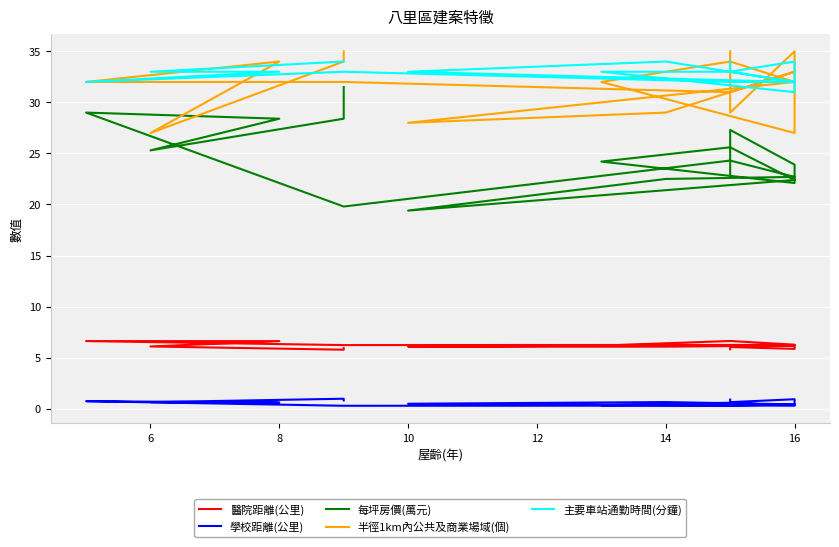

True or false: 主要車站通勤時間(分鐘) and 醫院距離(公里) intersect in this chart.

False